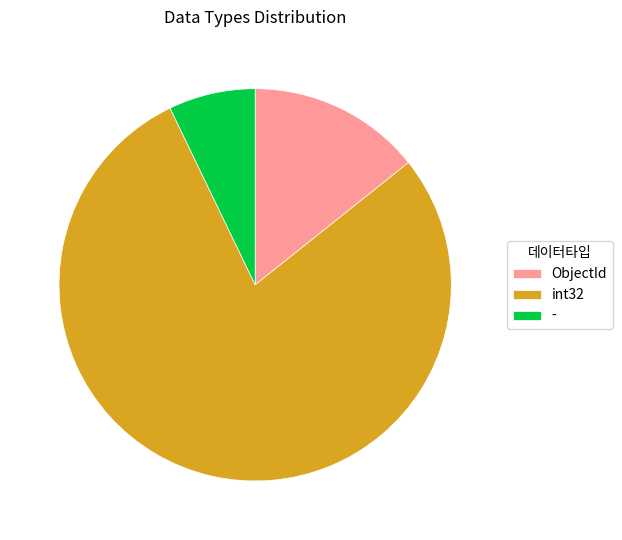

Which slice is the smallest?

-